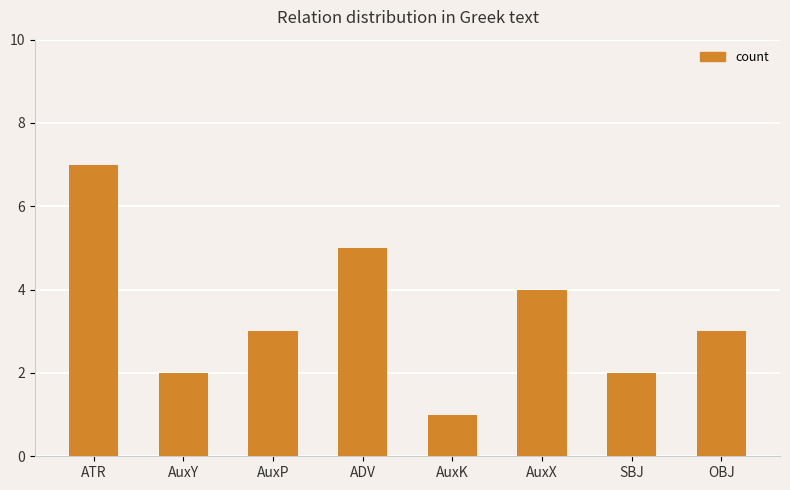

True or false: the data shows 5 at ADV.

True